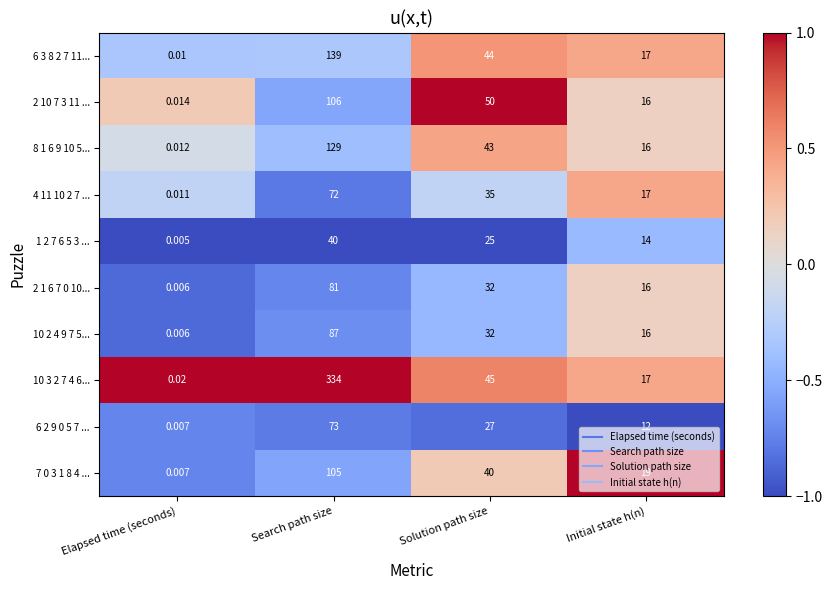

At which label does 6 3 8 2 7 11... first exceed 44?

Search path size